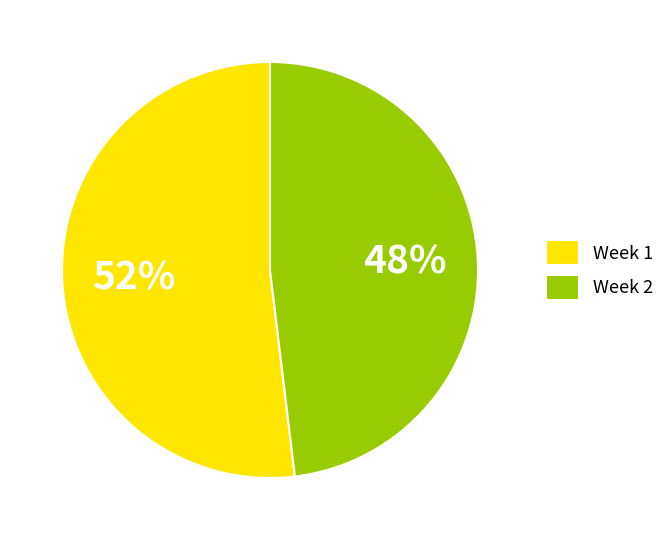

Is the sum of Week 1 and Week 2 greater than half?

Yes